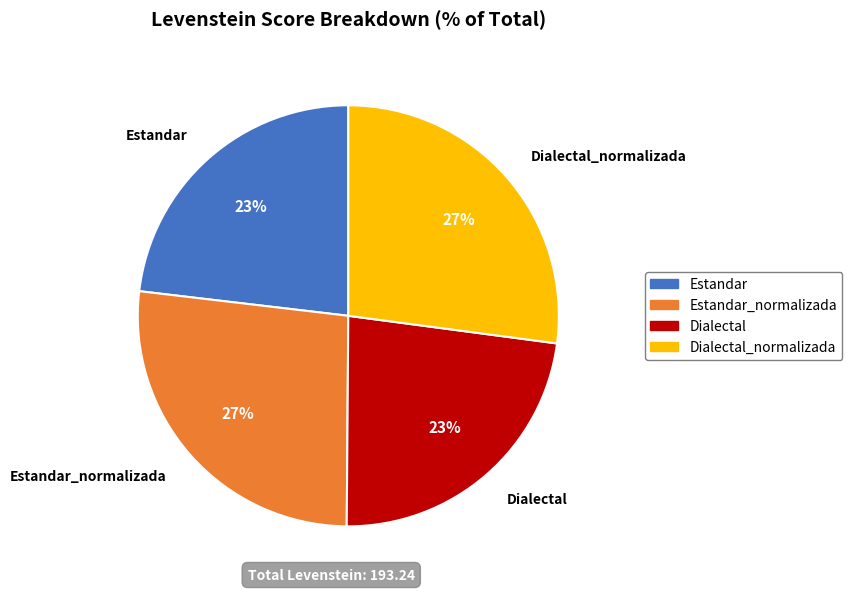

What is the ratio of the value at Dialectal_normalizada to the value at Estandar?

1.2